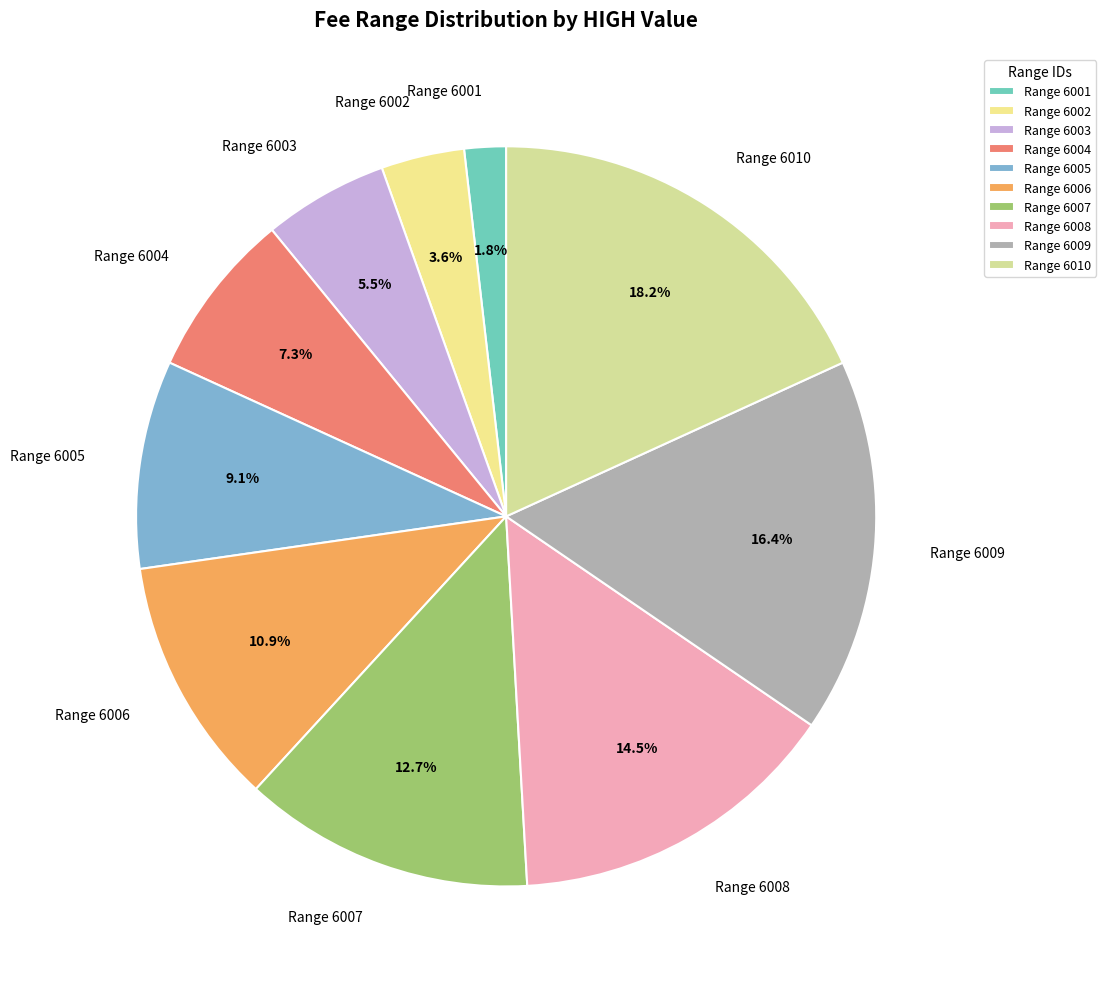

Which category has the biggest portion of the pie?

Range 6010